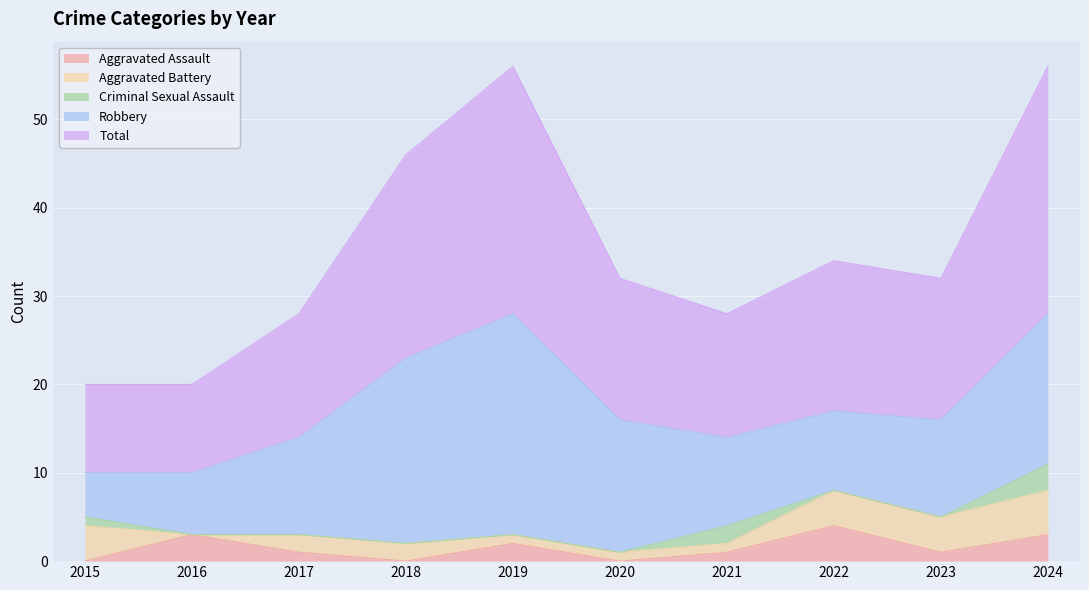

Reading left to right, extract all data points from this chart.

Aggravated Assault: 2015=0	2016=3	2017=1	2018=0	2019=2	2020=0	2021=1	2022=4	2023=1	2024=3
Aggravated Battery: 2015=4	2016=0	2017=2	2018=2	2019=1	2020=1	2021=1	2022=4	2023=4	2024=5
Criminal Sexual Assault: 2015=1	2016=0	2017=0	2018=0	2019=0	2020=0	2021=2	2022=0	2023=0	2024=3
Robbery: 2015=5	2016=7	2017=11	2018=21	2019=25	2020=15	2021=10	2022=9	2023=11	2024=17
Total: 2015=10	2016=10	2017=14	2018=23	2019=28	2020=16	2021=14	2022=17	2023=16	2024=28